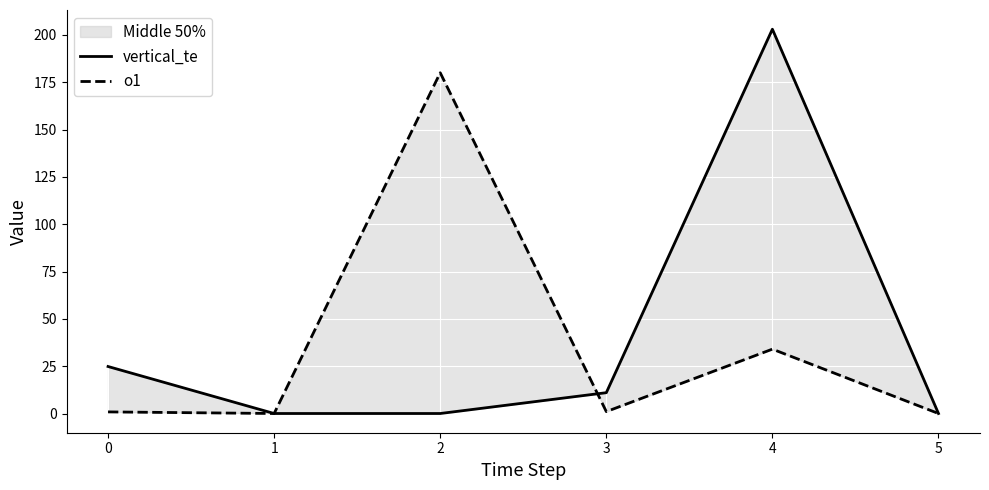

Between which two adjacent categories do vertical_te and o1 first intersect?

1 and 2